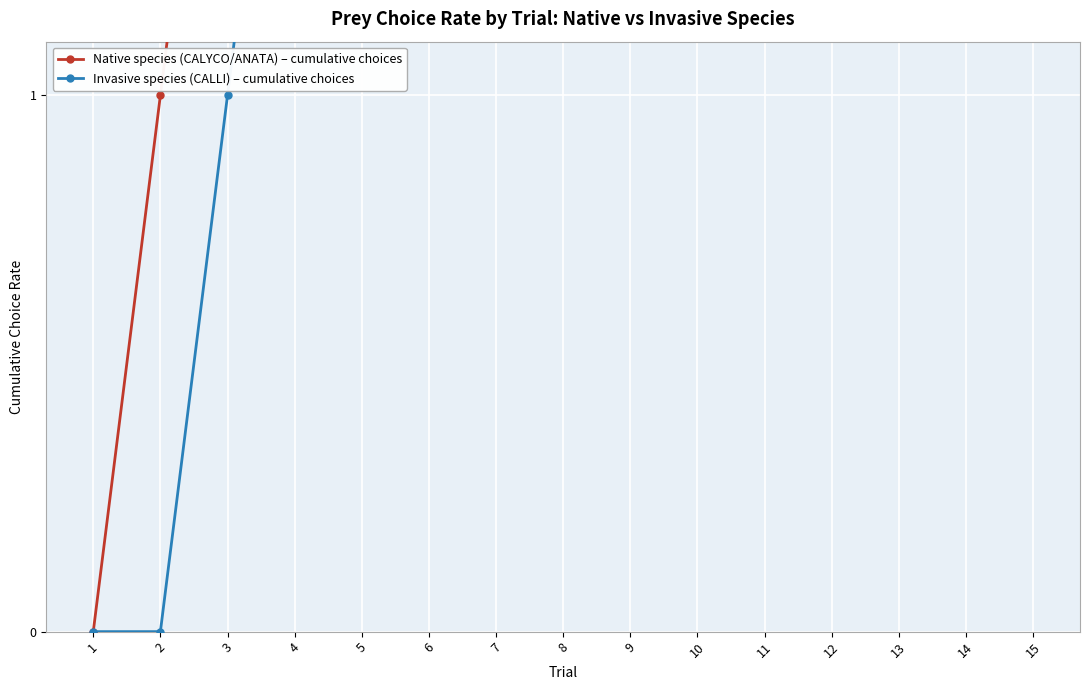

The Invasive species (CALLI) – cumulative choices series shows 0 at 2. True or false?

True